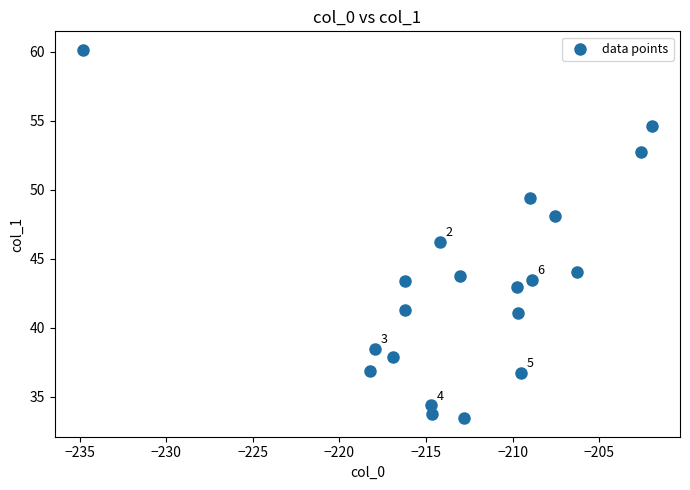

What is the range of X values (max minus min)?

32.8